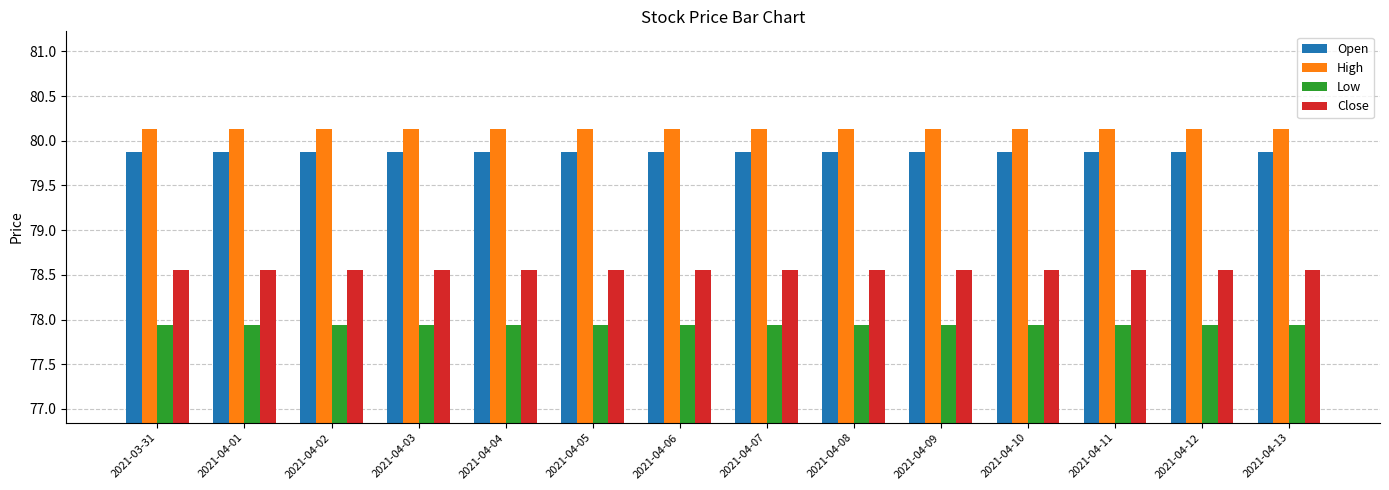

What are all the series names shown in the legend?

Open, High, Low, Close